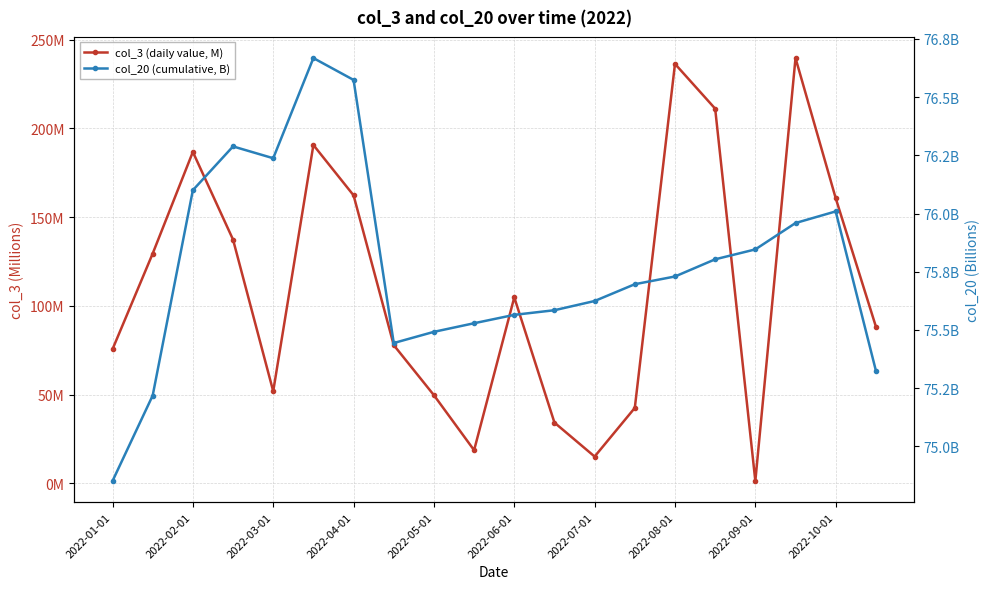

What is the smallest value displayed?

1.3